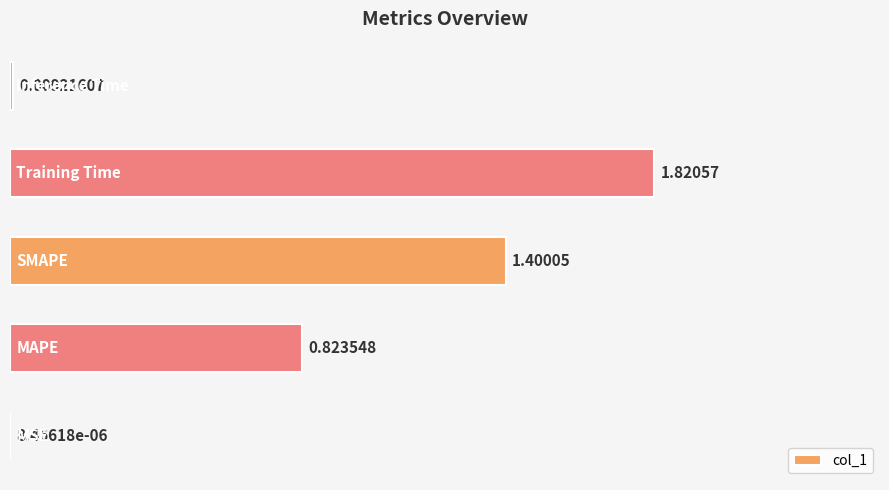

What is the sum of all values?

4.1